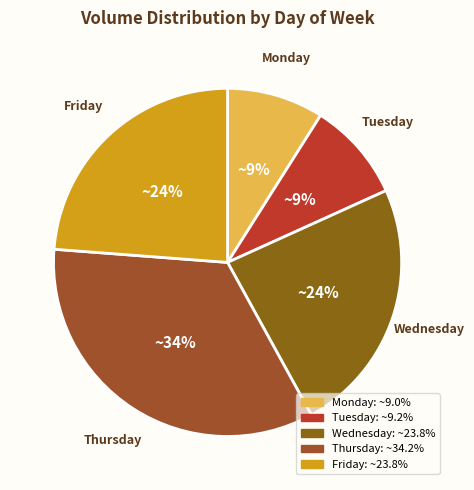

Does Monday represent more than half of the total?

No